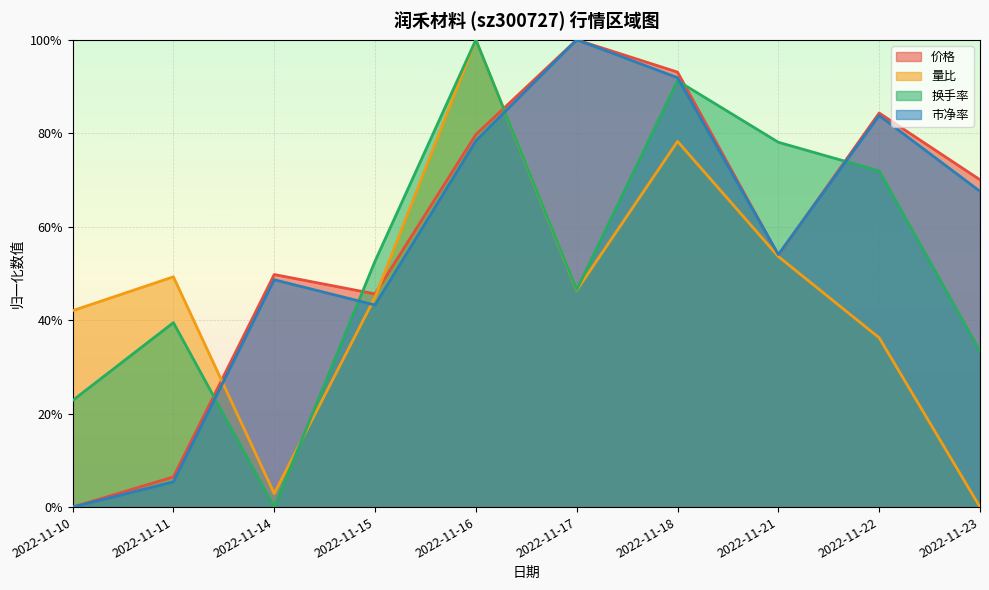

How many data points in 市净率 are above 0?

9